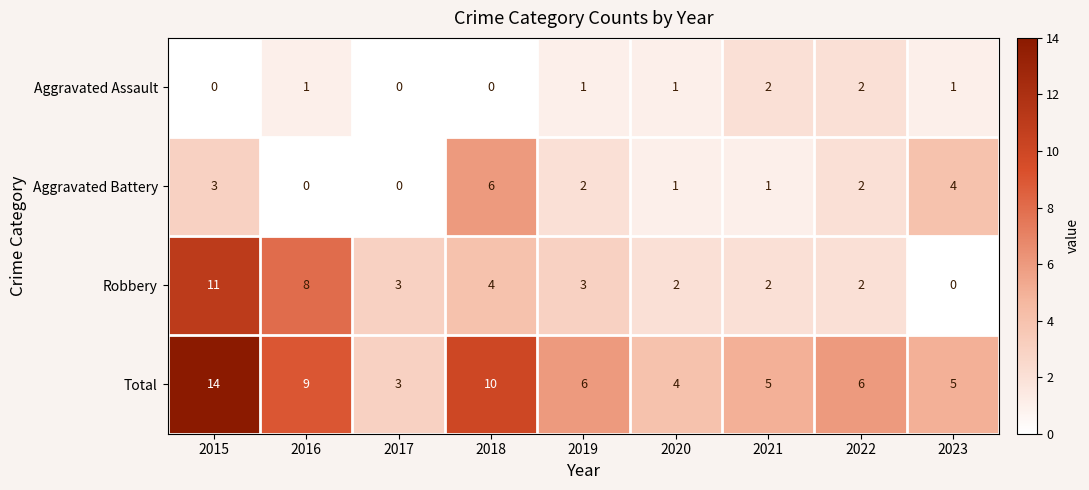

The Robbery series shows 11 at 2015. True or false?

True